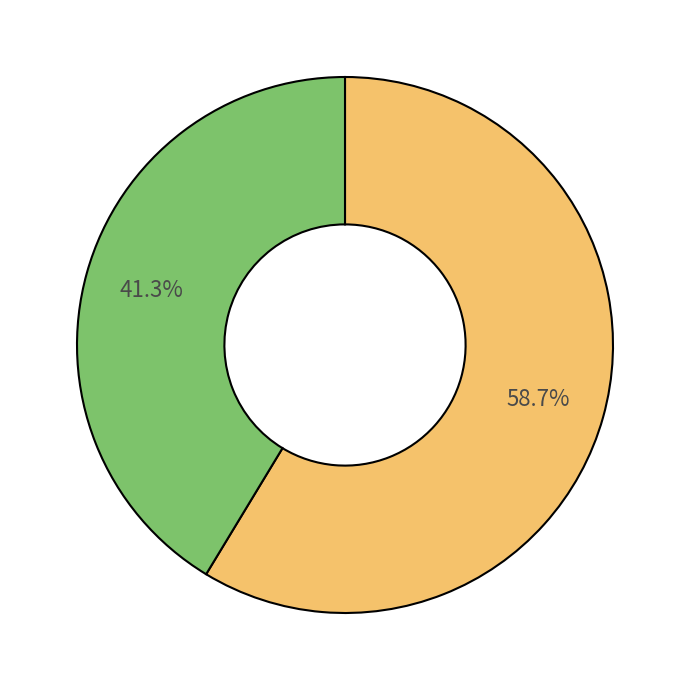

How many slices are in this pie chart?

2